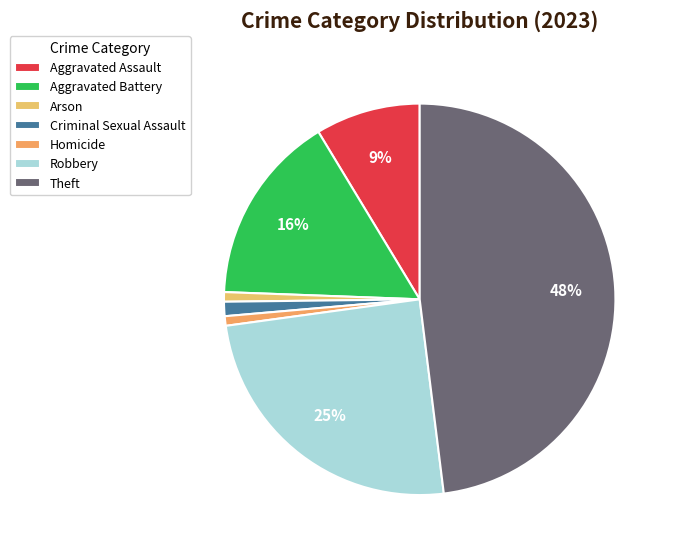

What is the change in value from Criminal Sexual Assault to Robbery?

+60